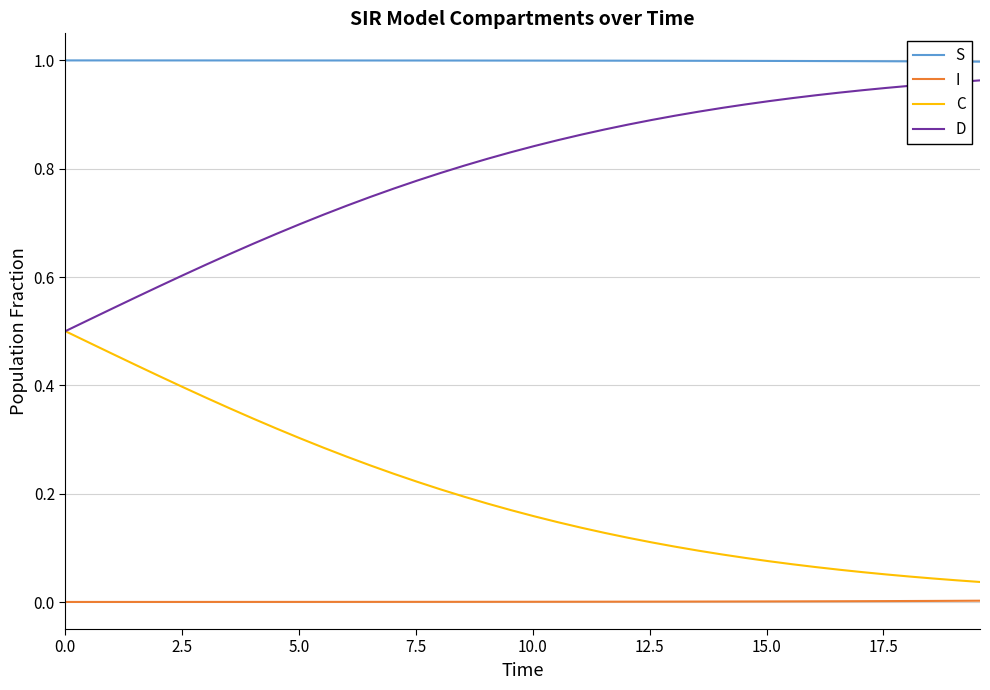

List the series in order of their peak value, lowest first.

I, C, D, S